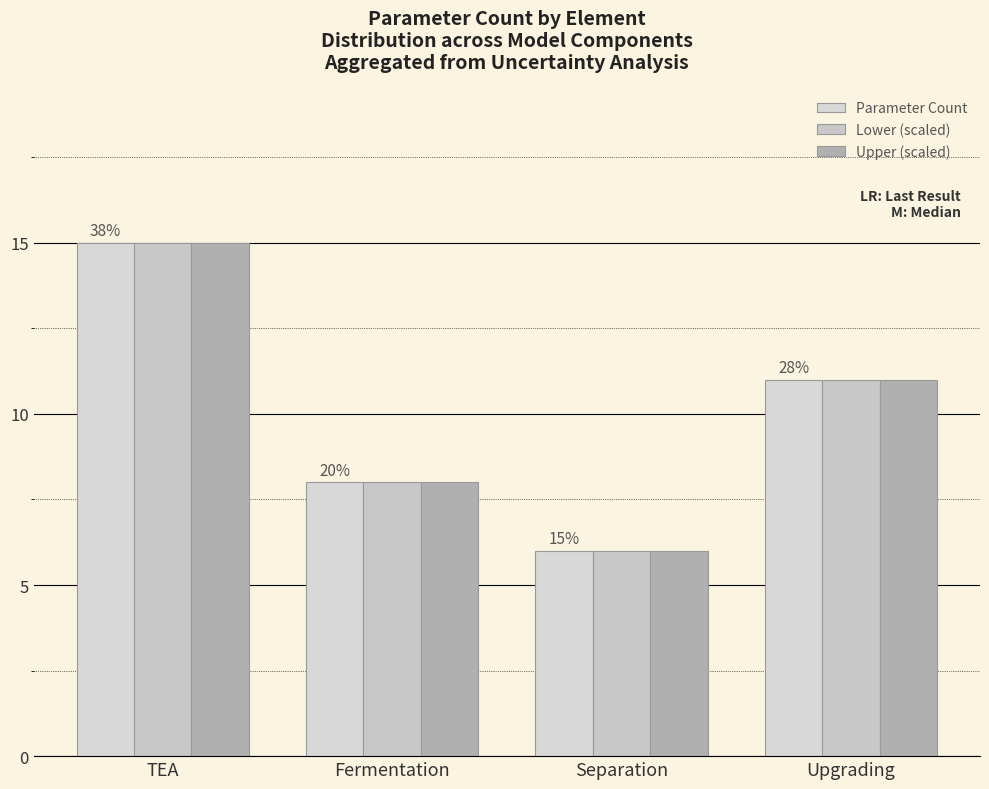

At how many categories does at least one series exceed 13?

1